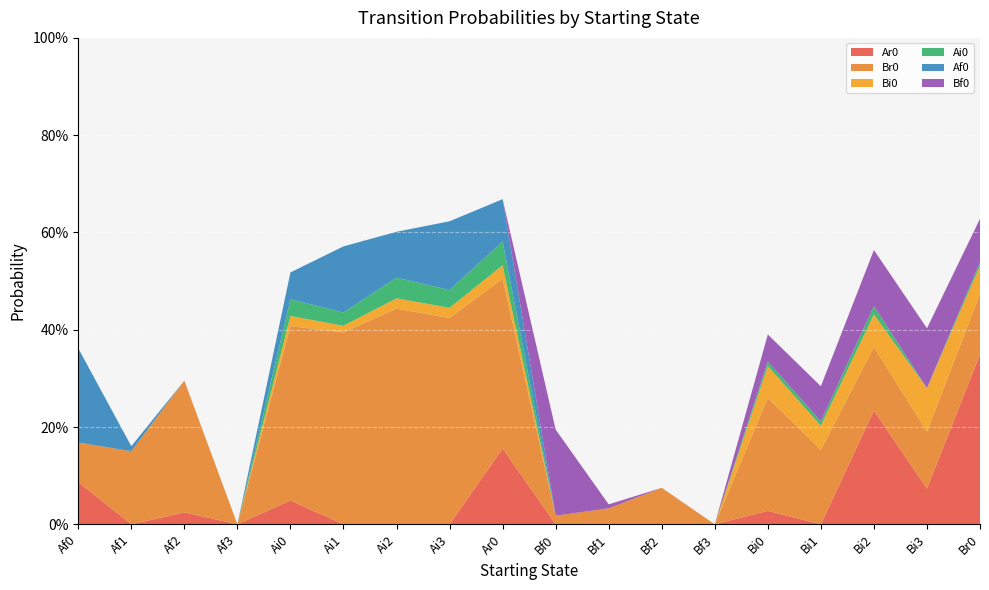

Reading right to left, transcribe all the data shown in this chart.

Ar0: Br0=0.3	Bi3=0.1	Bi2=0.2	Bi1=0.0	Bi0=0.0	Bf3=0.0	Bf2=0.0	Bf1=0.0	Bf0=0.0	Ar0=0.2	Ai3=0.0	Ai2=0.0	Ai1=0.0	Ai0=0.0	Af3=0.0	Af2=0.0	Af1=0.0	Af0=0.1
Br0: Br0=0.1	Bi3=0.1	Bi2=0.1	Bi1=0.2	Bi0=0.2	Bf3=0.0	Bf2=0.1	Bf1=0.0	Bf0=0.0	Ar0=0.3	Ai3=0.4	Ai2=0.4	Ai1=0.4	Ai0=0.4	Af3=0.0	Af2=0.3	Af1=0.2	Af0=0.1
Bi0: Br0=0.1	Bi3=0.1	Bi2=0.1	Bi1=0.0	Bi0=0.1	Bf3=0.0	Bf2=0.0	Bf1=0.0	Bf0=0.0	Ar0=0.0	Ai3=0.0	Ai2=0.0	Ai1=0.0	Ai0=0.0	Af3=0.0	Af2=0.0	Af1=0.0	Af0=0.0
Ai0: Br0=0.0	Bi3=0.0	Bi2=0.0	Bi1=0.0	Bi0=0.0	Bf3=0.0	Bf2=0.0	Bf1=0.0	Bf0=0.0	Ar0=0.0	Ai3=0.0	Ai2=0.0	Ai1=0.0	Ai0=0.0	Af3=0.0	Af2=0.0	Af1=0.0	Af0=0.0
Af0: Br0=0.0	Bi3=0.0	Bi2=0.0	Bi1=0.0	Bi0=0.0	Bf3=0.0	Bf2=0.0	Bf1=0.0	Bf0=0.0	Ar0=0.1	Ai3=0.1	Ai2=0.1	Ai1=0.1	Ai0=0.1	Af3=0.0	Af2=0.0	Af1=0.0	Af0=0.2
Bf0: Br0=0.1	Bi3=0.1	Bi2=0.1	Bi1=0.1	Bi0=0.1	Bf3=0.0	Bf2=0.0	Bf1=0.0	Bf0=0.2	Ar0=0.0	Ai3=0.0	Ai2=0.0	Ai1=0.0	Ai0=0.0	Af3=0.0	Af2=0.0	Af1=0.0	Af0=0.0